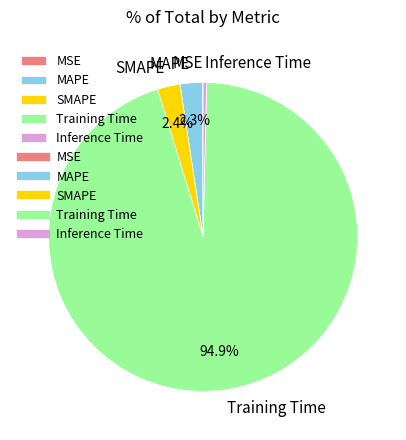

What is the majority slice?

Training Time